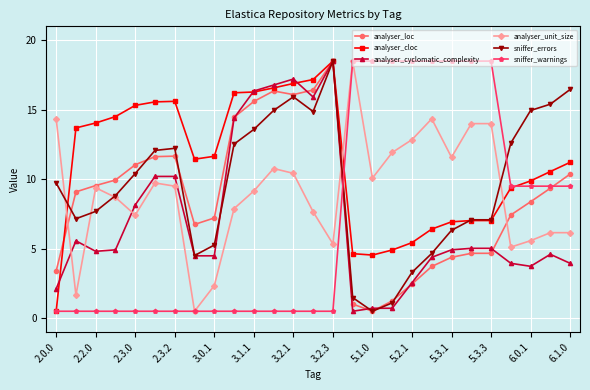

What is the maximum value for analyser_unit_size?

18.5